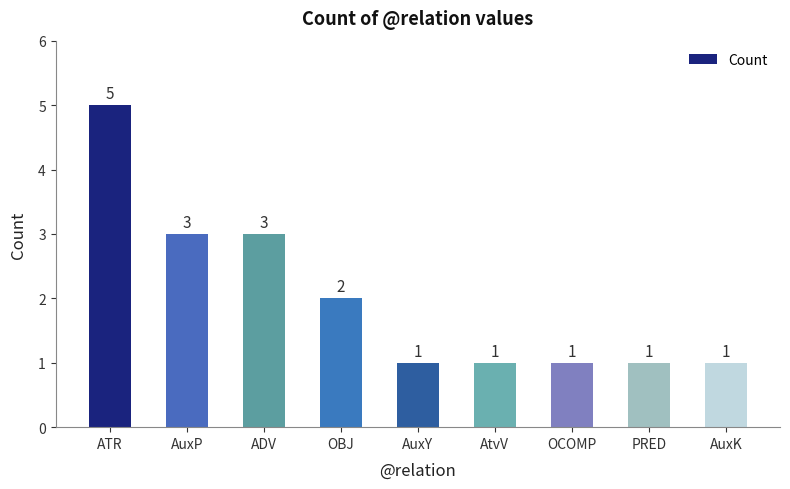

Reading right to left, what are all the values shown in this chart?

1	1	1	1	1	2	3	3	5